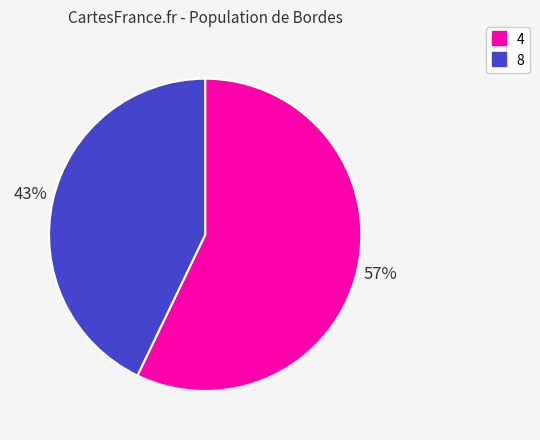

What is the ratio of the value at 4 to the value at 8?

1.3